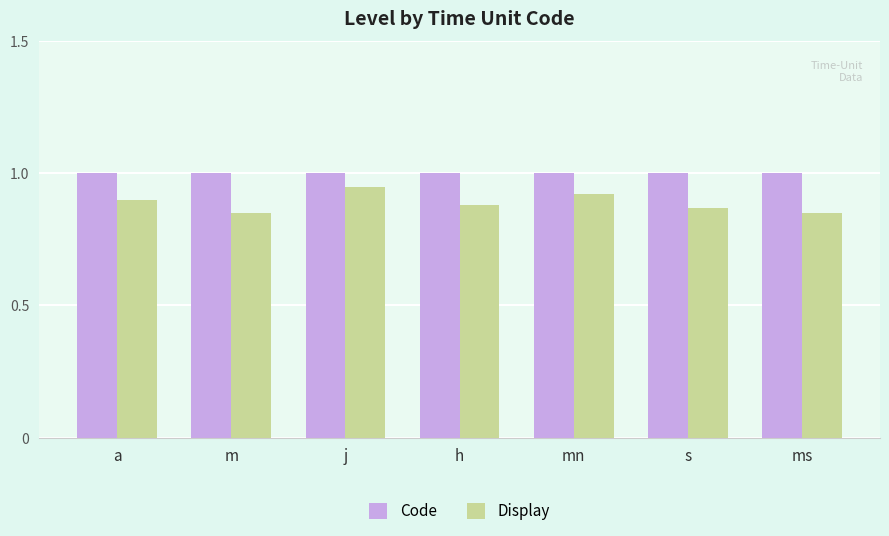

How many groups of bars are there?

7